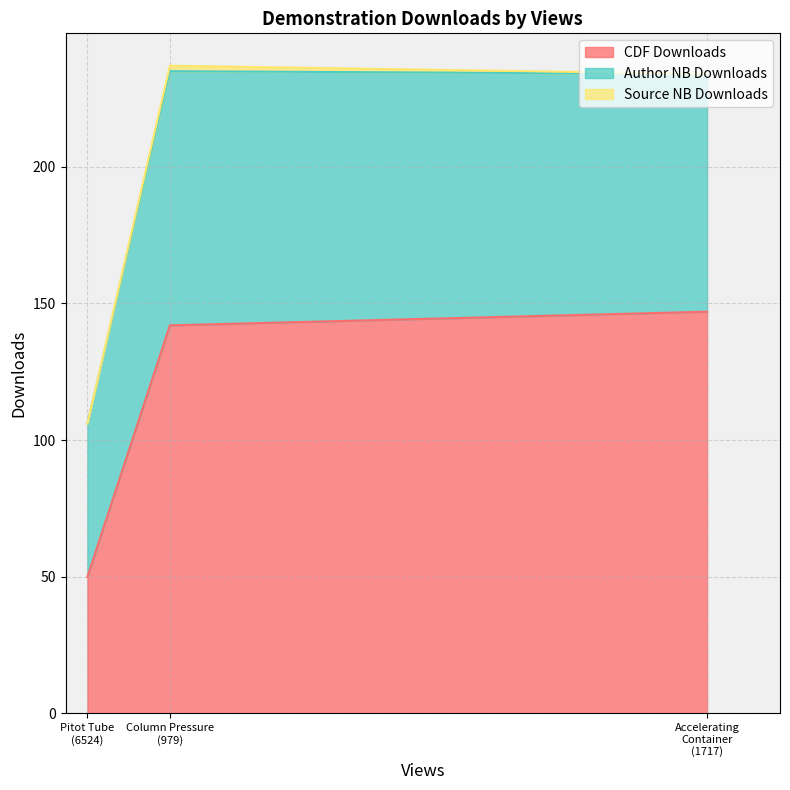

What is the highest value of the CDF Downloads series?

147